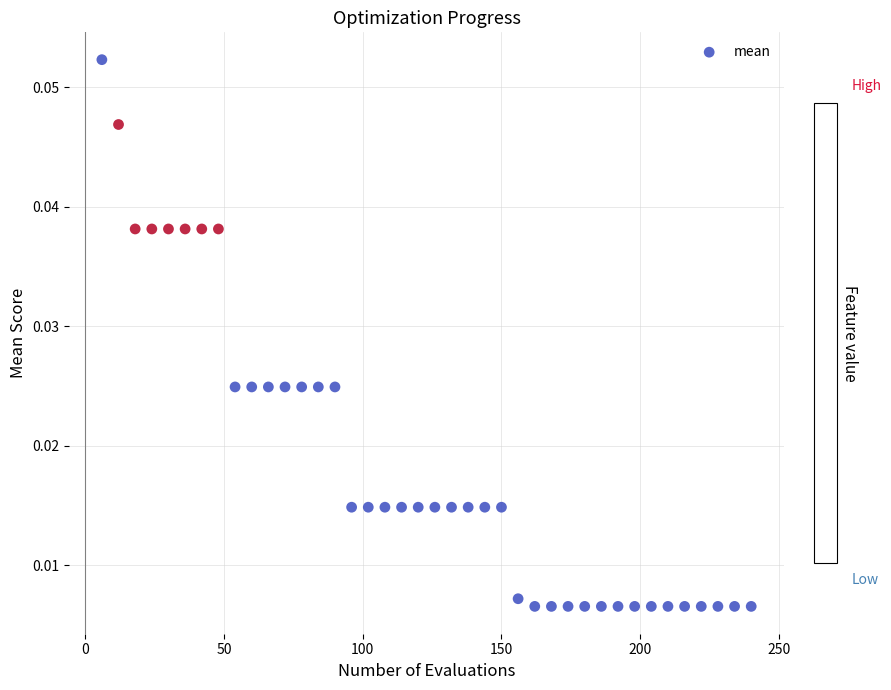

What is the range of X values (max minus min)?

234.0